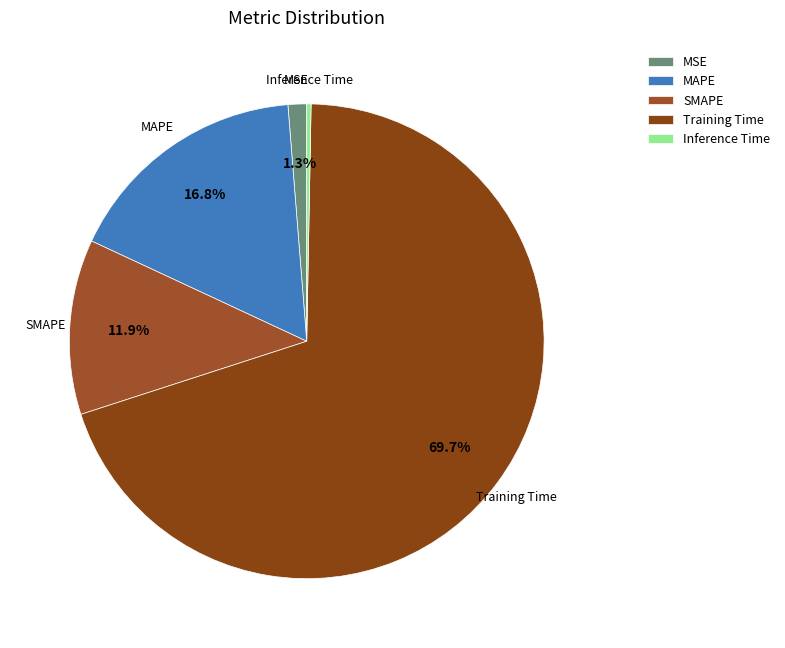

What is the largest slice in the pie chart?

Training Time